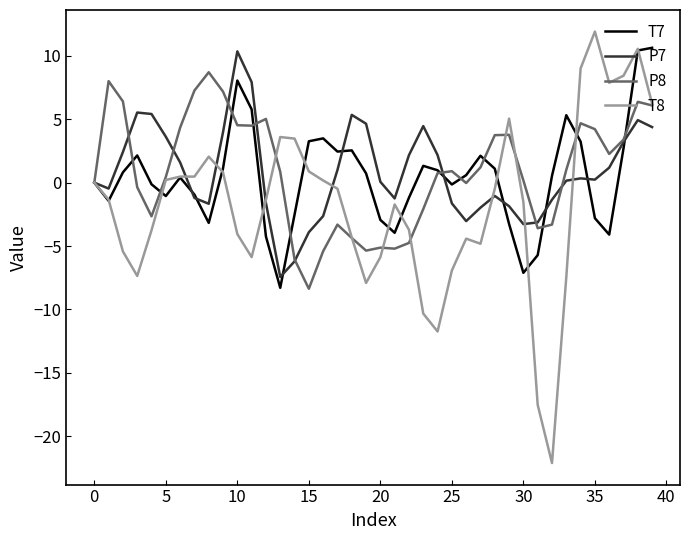

Which series has the widest spread of values?

T8